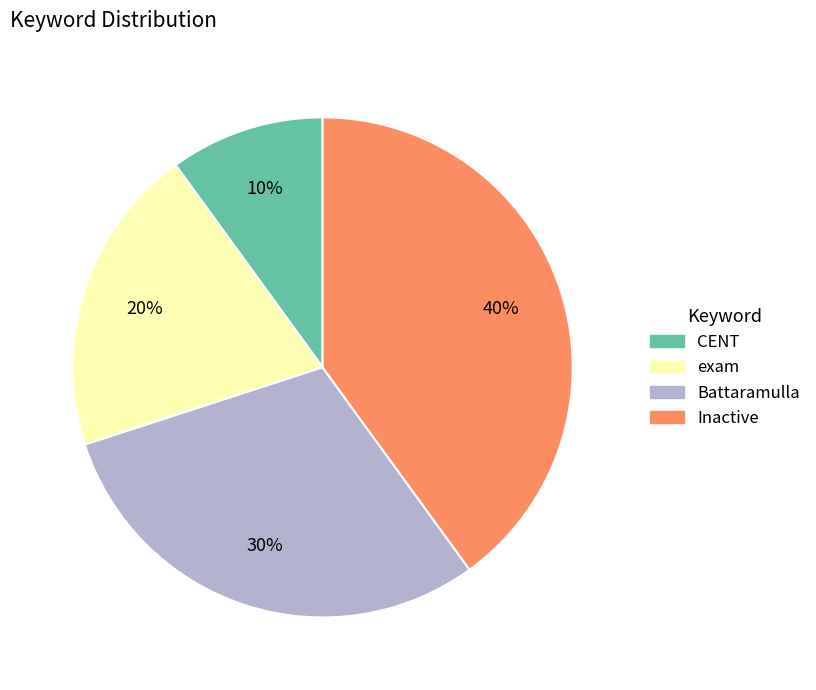

Rank the categories by value from lowest to highest.

CENT, exam, Battaramulla, Inactive